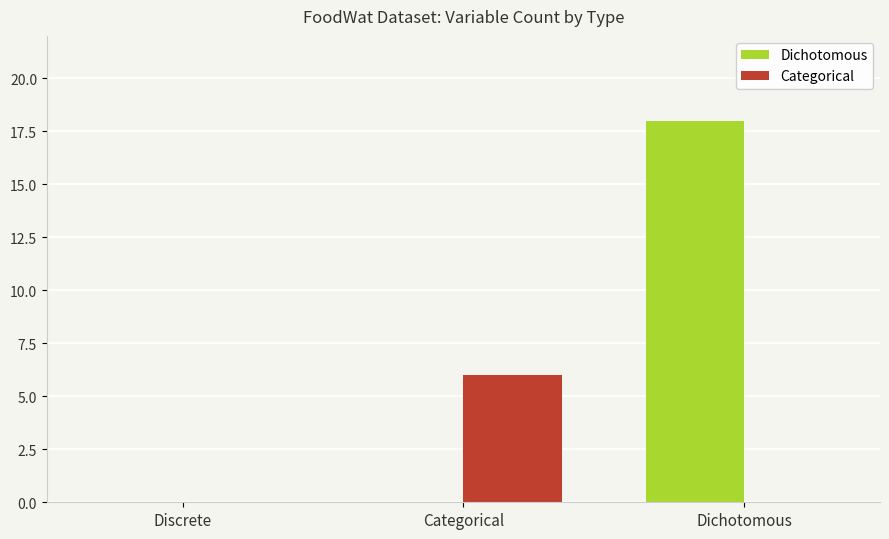

What is the sum of all Categorical values?

6